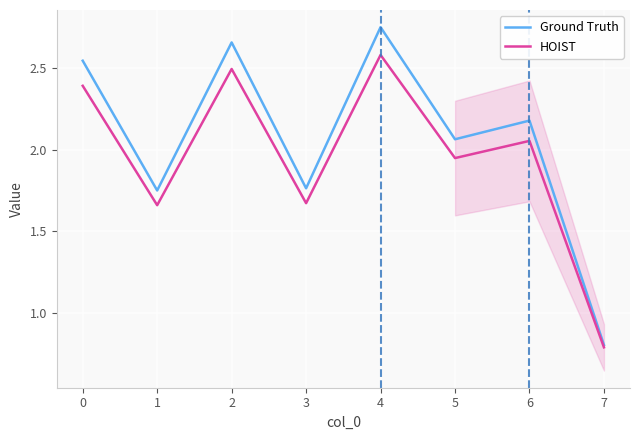

Which category has the highest value in the Ground Truth series?

4